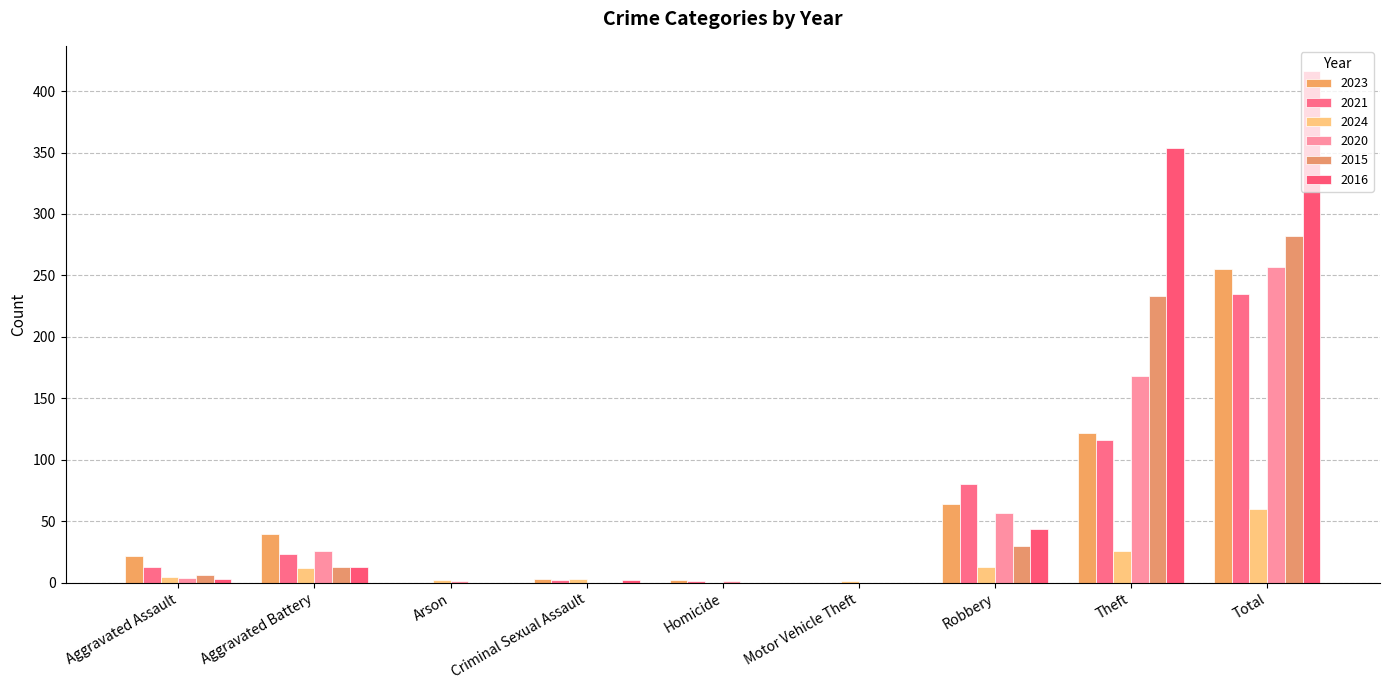

Reading left to right, extract all data points from this chart.

2023: 22	40	0	3	2	0	64	122	255
2021: 13	23	0	2	1	0	80	116	235
2024: 5	12	2	3	0	1	13	26	60
2020: 4	26	1	0	1	0	57	168	257
2015: 6	13	0	0	0	0	30	233	282
2016: 3	13	0	2	0	0	44	354	416